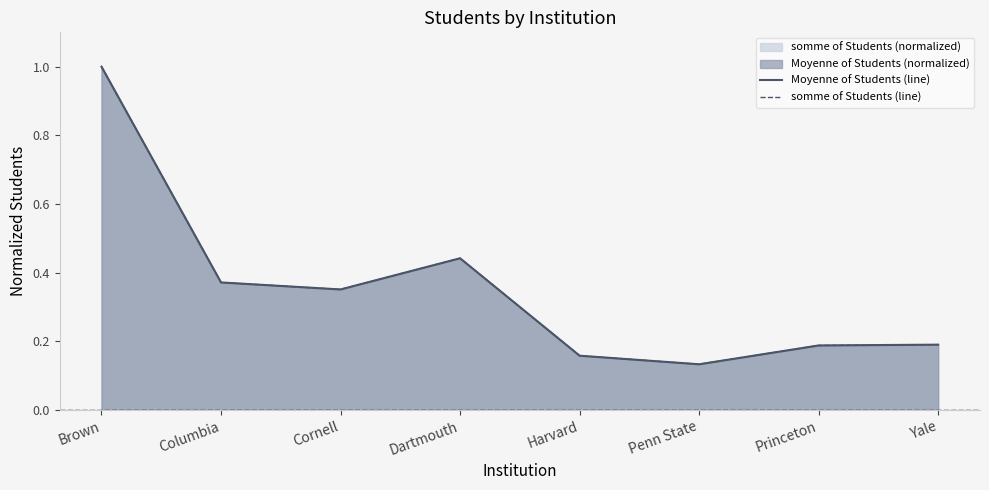

At how many categories does at least one series exceed 0?

8